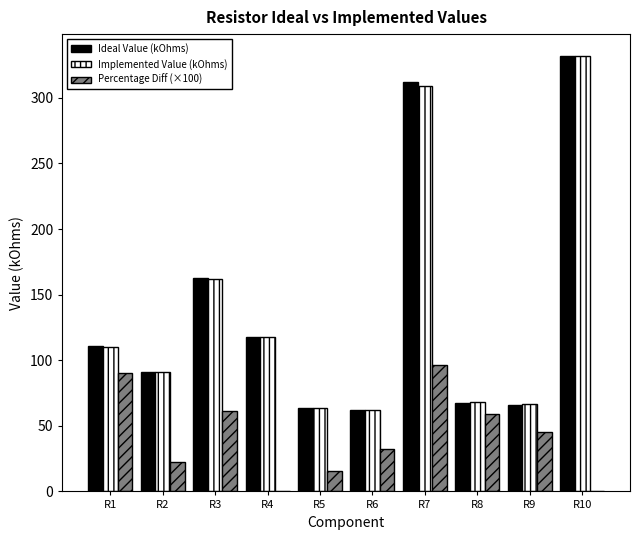

Are the bars horizontal?

No